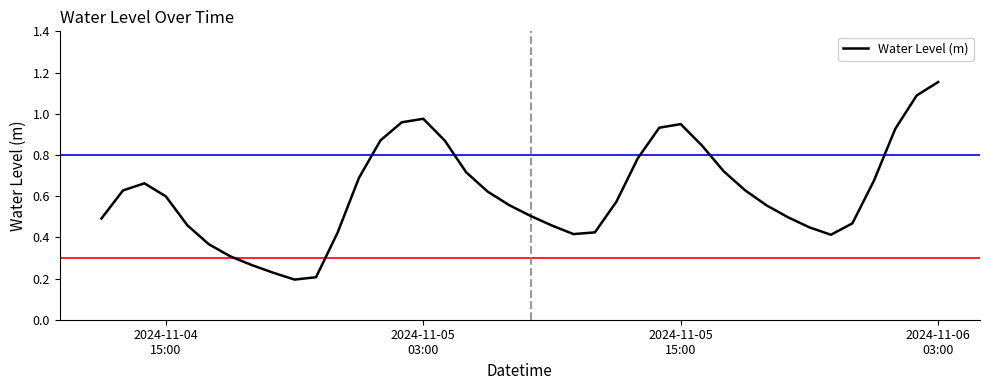

At which category does the chart reach its peak across all series?

2024-11-06
03:00